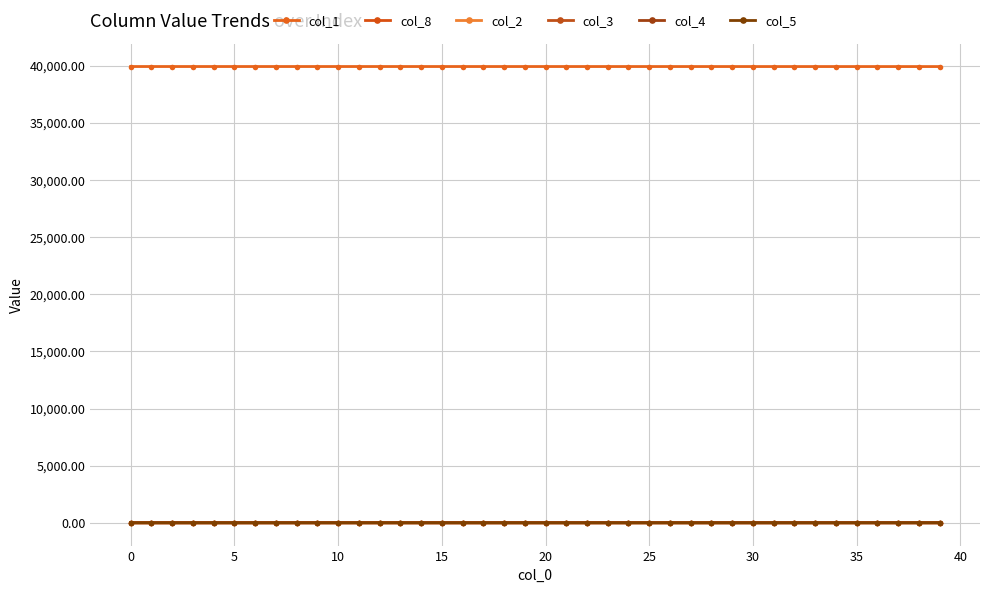

Reading left to right, list all the values displayed in this chart.

col_1: 39930.0	39929.9	39929.9	39929.9	39929.9	39929.9	39929.9	39929.8	39929.8	39929.8	39929.8	39929.8	39929.7	39929.7	39929.7	39929.6	39929.6	39929.5	39929.5	39929.4	39929.4	39929.3	39929.2	39929.2	39929.1	39929.0	39928.9	39928.8	39928.7	39928.6	39928.4	39928.3	39928.2	39928.0	39927.8	39927.6	39927.4	39927.2	39926.9	39926.6
col_8: 0.0	0.0	0.0	0.0	0.0	0.0	0.0	0.0	0.1	0.1	0.1	0.1	0.1	0.1	0.1	0.2	0.2	0.2	0.2	0.3	0.3	0.3	0.4	0.4	0.5	0.5	0.6	0.6	0.7	0.8	0.8	0.9	1.0	1.1	1.2	1.3	1.4	1.5	1.7	1.8
col_2: 0.0	0.0	0.0	0.1	0.1	0.1	0.1	0.1	0.1	0.1	0.1	0.1	0.1	0.1	0.1	0.1	0.1	0.1	0.1	0.1	0.1	0.2	0.2	0.2	0.2	0.2	0.2	0.3	0.3	0.3	0.3	0.4	0.4	0.4	0.5	0.5	0.6	0.6	0.7	0.7
col_3: 0.0	0.0	0.0	0.0	0.0	0.0	0.0	0.0	0.0	0.0	0.0	0.0	0.0	0.0	0.1	0.1	0.1	0.1	0.1	0.1	0.1	0.1	0.1	0.1	0.1	0.1	0.1	0.1	0.1	0.2	0.2	0.2	0.2	0.2	0.2	0.3	0.3	0.3	0.3	0.4
col_4: 0.0	0.0	0.0	0.0	0.0	0.0	0.0	0.0	0.0	0.0	0.0	0.0	0.0	0.0	0.0	0.0	0.0	0.0	0.0	0.0	0.0	0.1	0.1	0.1	0.1	0.1	0.1	0.1	0.1	0.1	0.1	0.1	0.1	0.1	0.1	0.1	0.2	0.2	0.2	0.2
col_5: 0.0	0.0	0.0	0.0	0.0	0.0	0.0	0.0	0.0	0.0	0.0	0.0	0.0	0.0	0.0	0.0	0.0	0.0	0.0	0.0	0.0	0.0	0.0	0.0	0.0	0.0	0.1	0.1	0.1	0.1	0.1	0.1	0.1	0.1	0.1	0.1	0.1	0.1	0.1	0.1